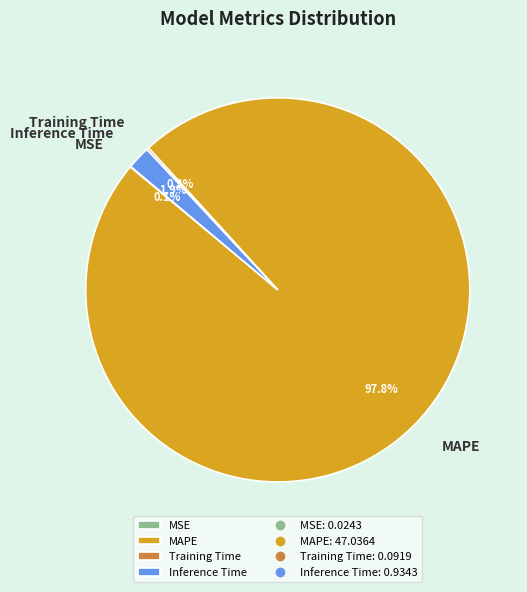

Does Inference Time account for over 50% of the chart?

No